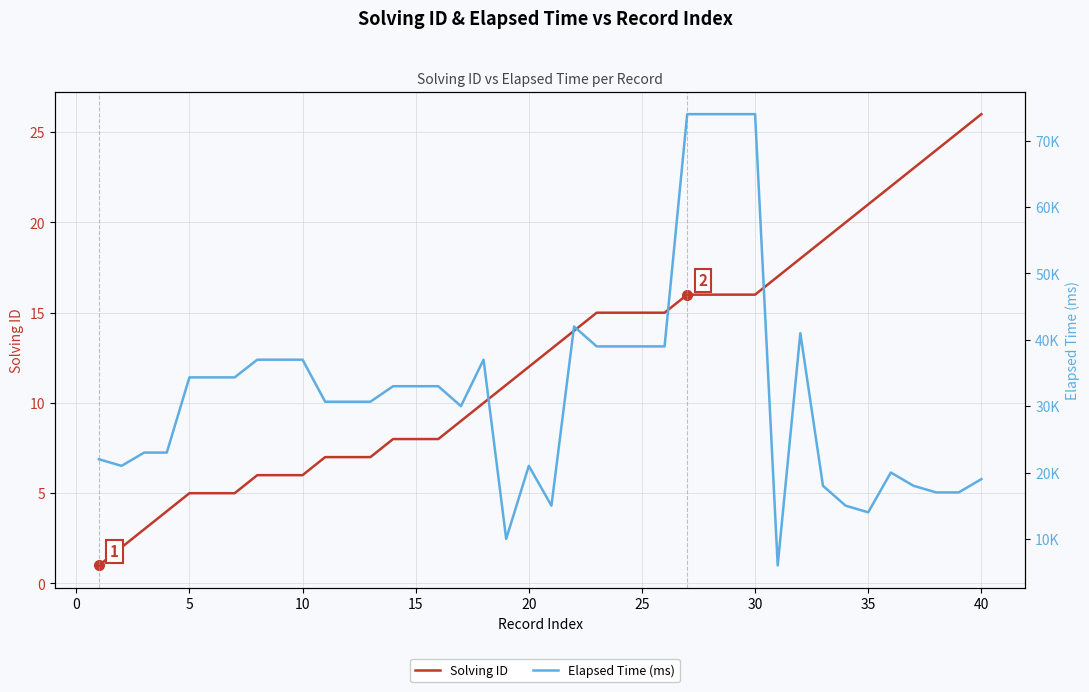

Is the value of Elapsed Time (ms) at 15 greater than the value of Solving ID at 25?

Yes